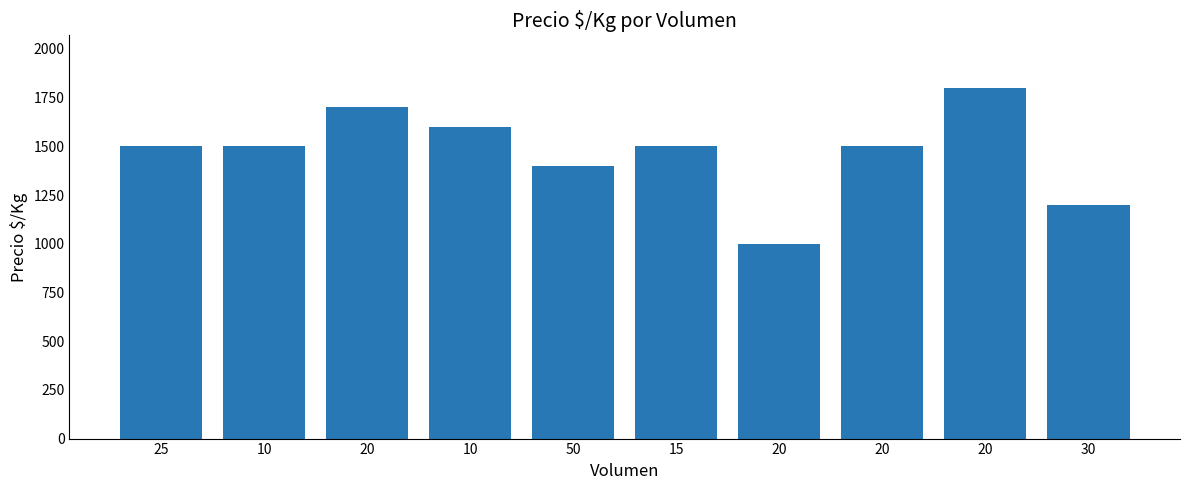

How many bars are there in total?

10